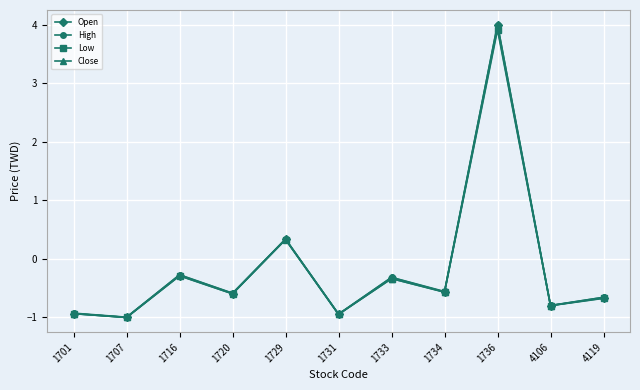

Between 1731 and 4119, which series saw the biggest shift?

Close